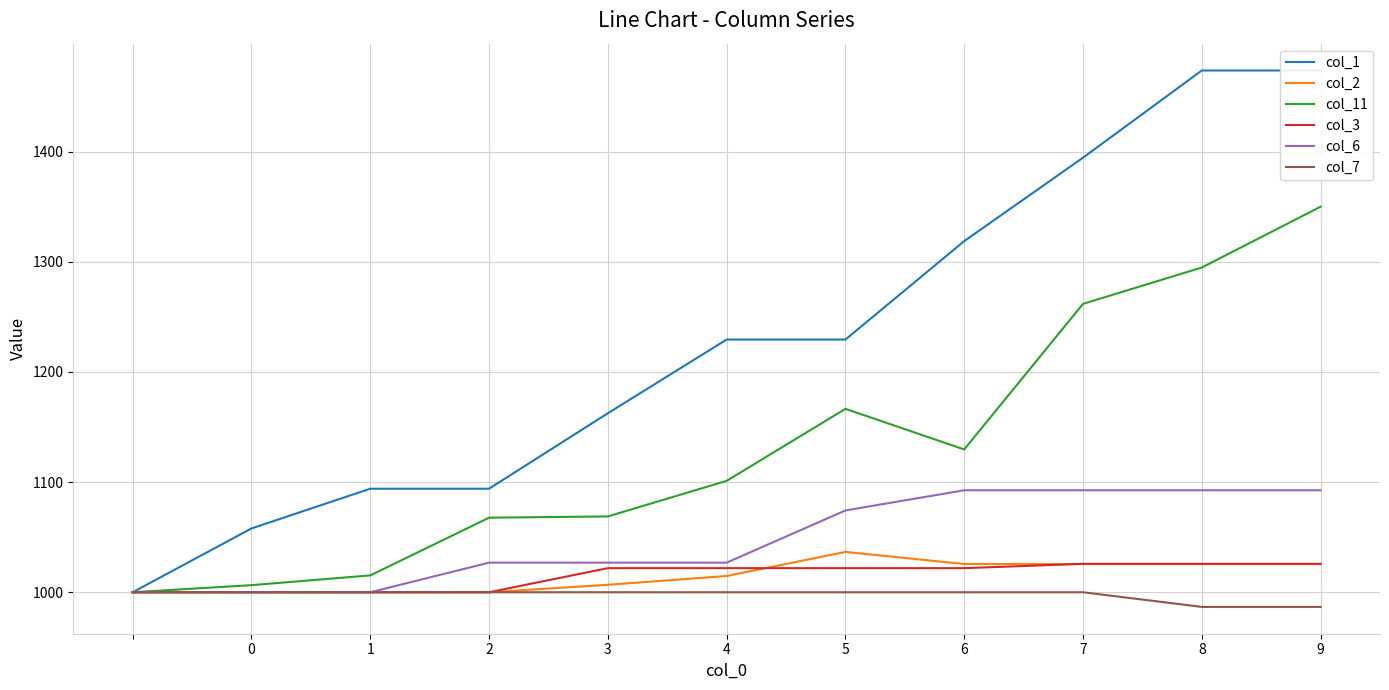

True or false: col_2 has a value of 1000.0 at 0.

True